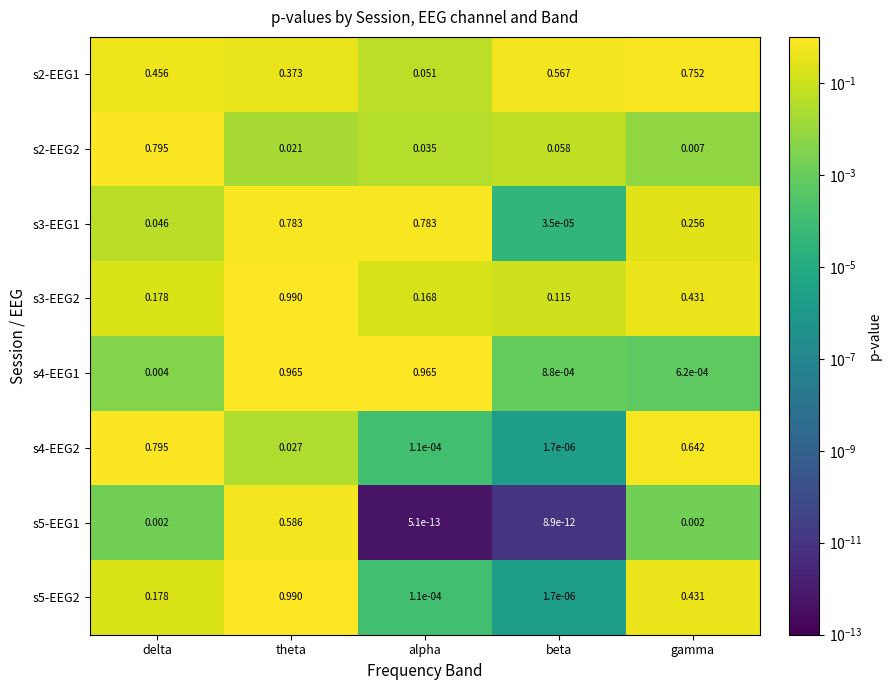

At which label is s4-EEG1 closest to 0?

gamma